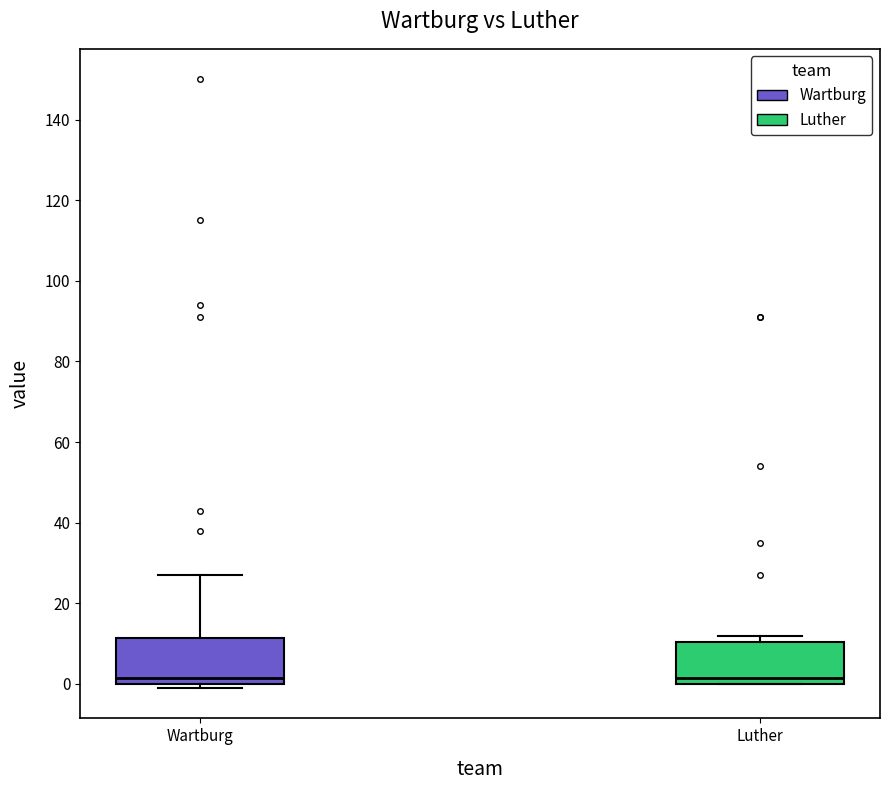

Where is the lower edge of the box for Luther on the y-axis? The values are not printed on the chart, so give them approximately, as read against the axis.

0